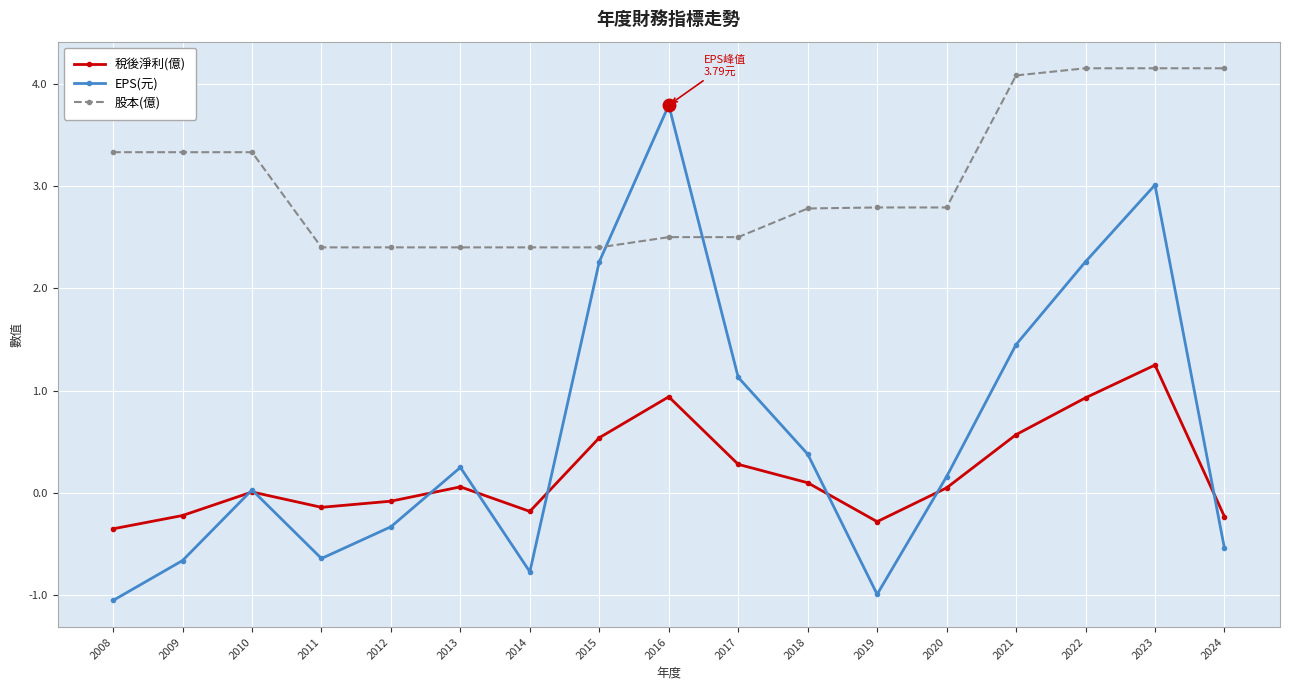

How many lines are shown in the chart?

3